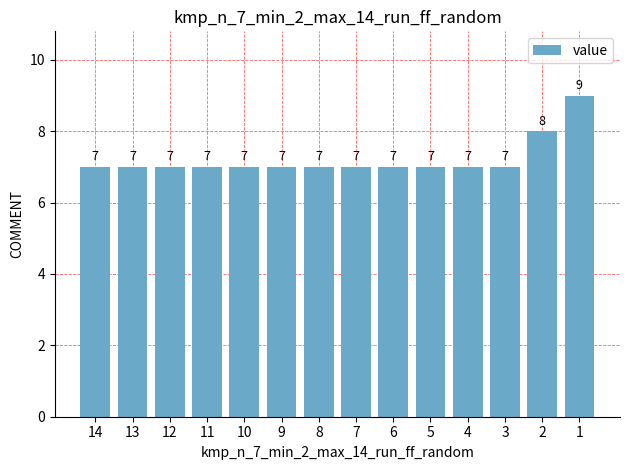

What is the change in value from 3 to 1?

+2